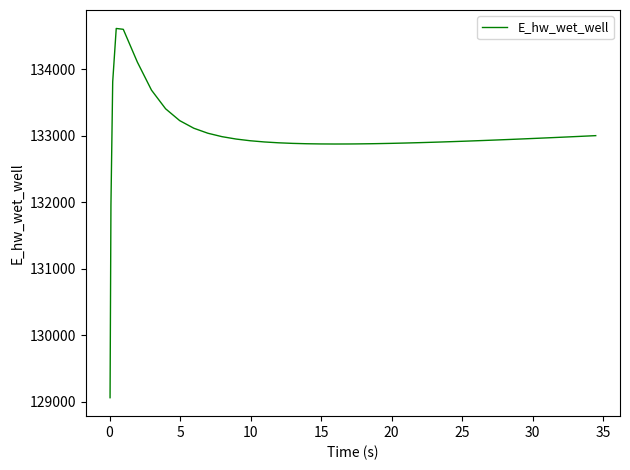

What is the minimum value shown in the chart?

129064.5